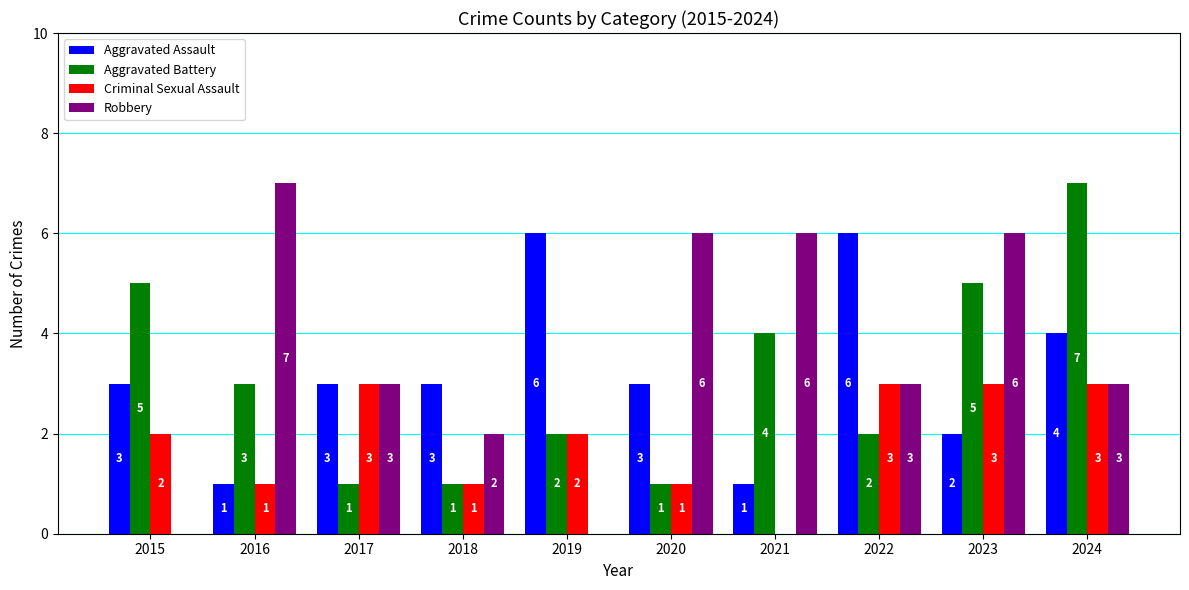

Between 2015 and 2021, which series saw the biggest shift?

Robbery